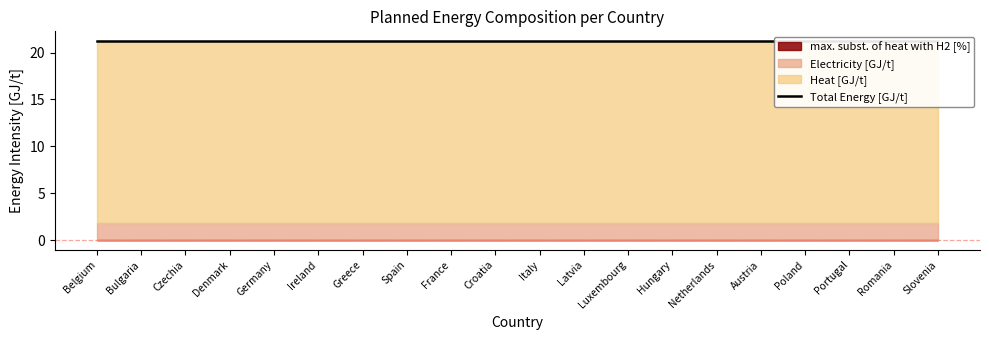

Is it true that Electricity [GJ/t] equals 0.6 at Bulgaria?

False